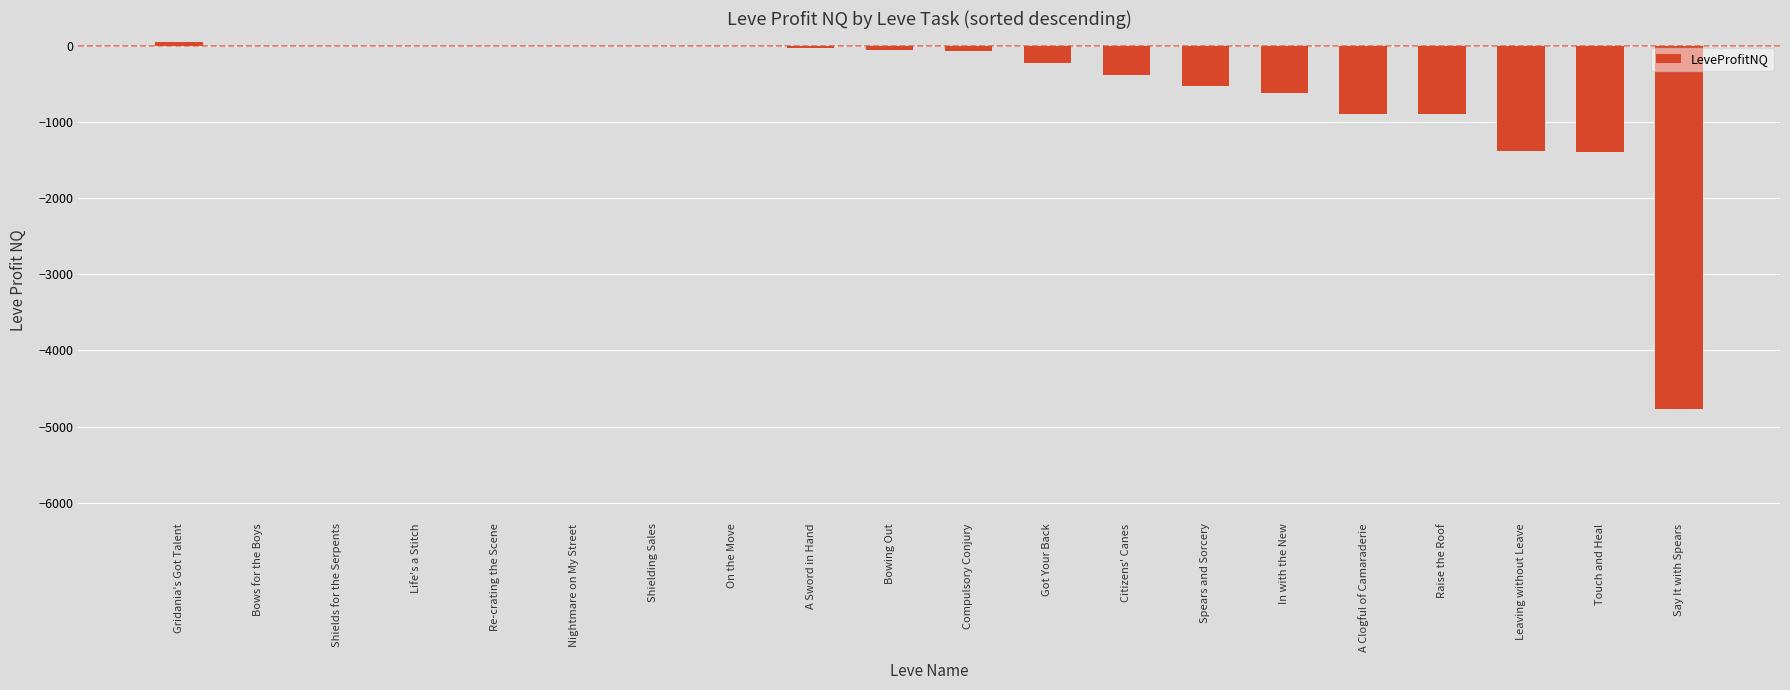

Between Got Your Back and A Sword in Hand, which is larger?

A Sword in Hand